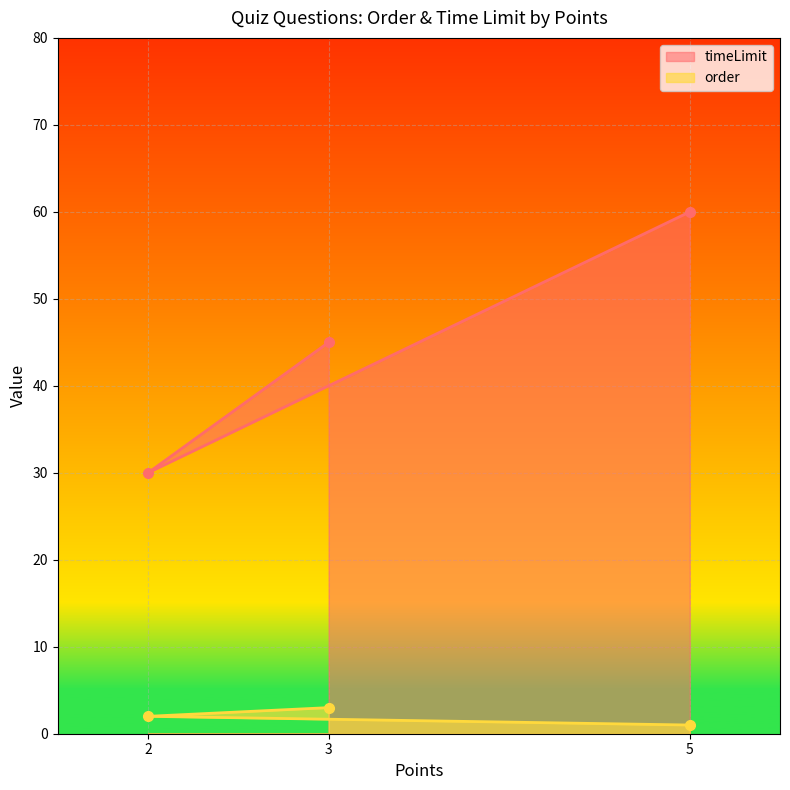

Which series has the largest total across all categories?

timeLimit